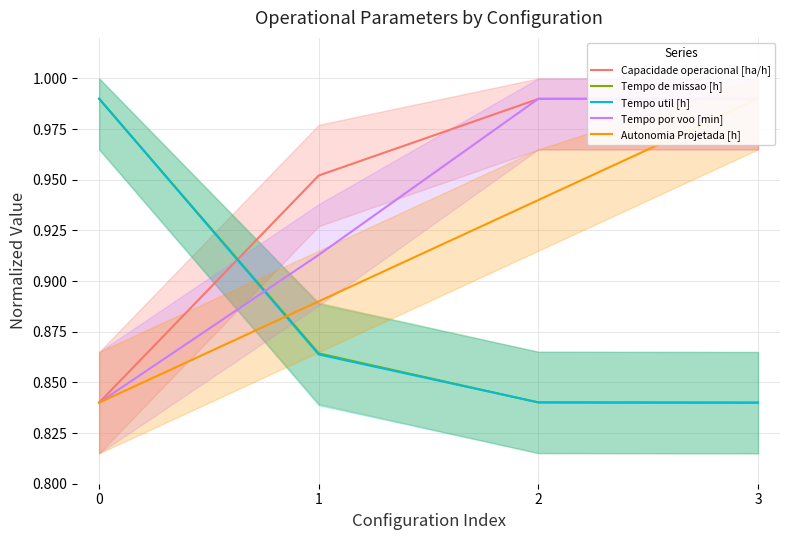

Is this an area chart (filled region under the line)?

No